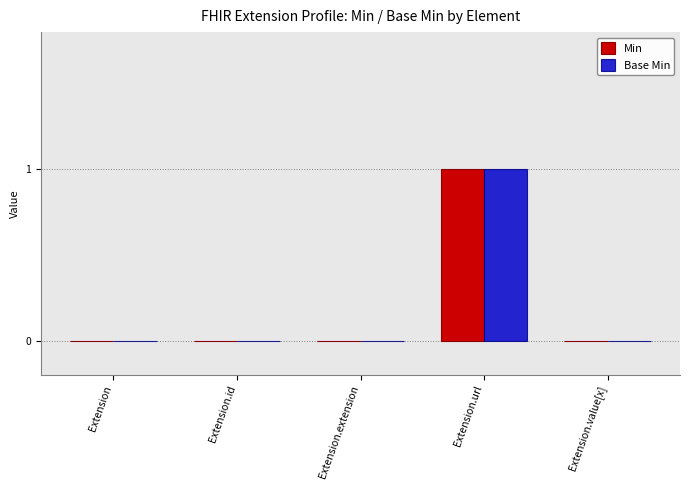

The Base Min series shows 0 at Extension.id. True or false?

True